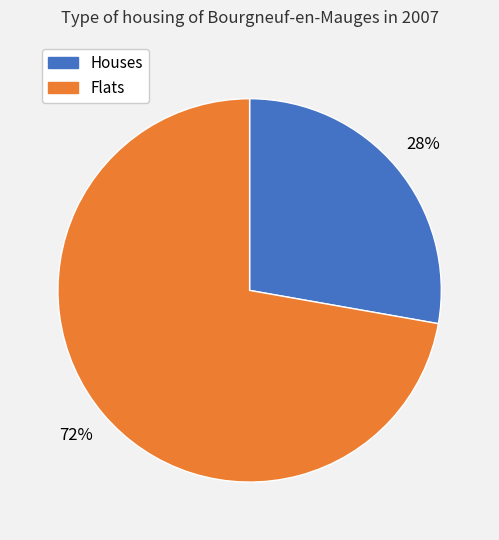

To the nearest percent, what is the difference between the largest and smallest slice percentages?

44%